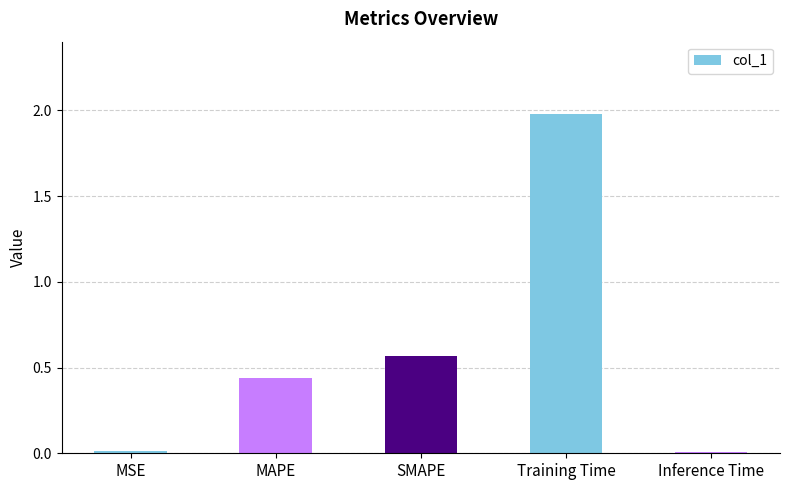

Does the chart contain stacked bars?

No